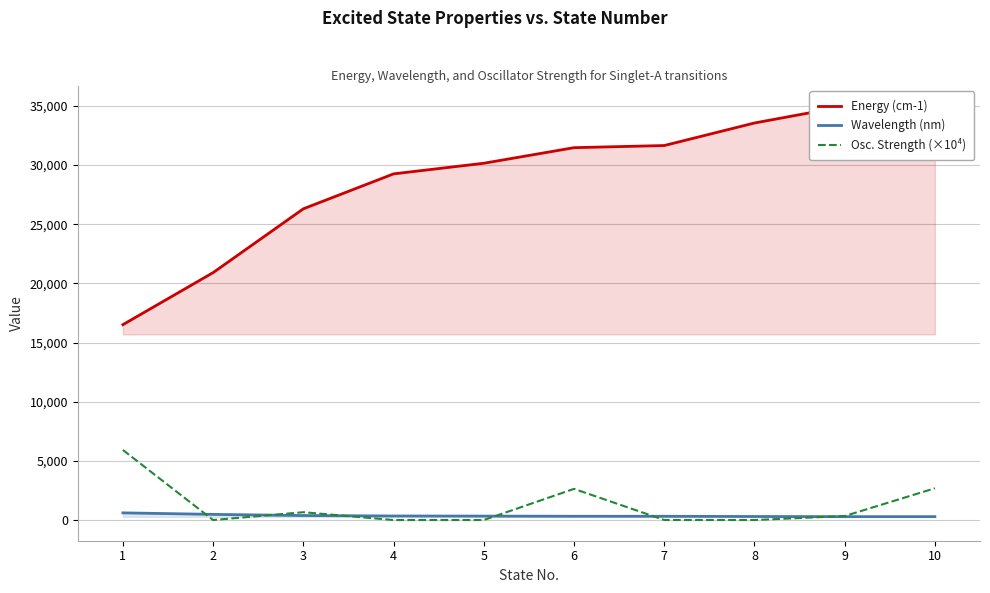

Which label corresponds to the smallest value in the chart?

2